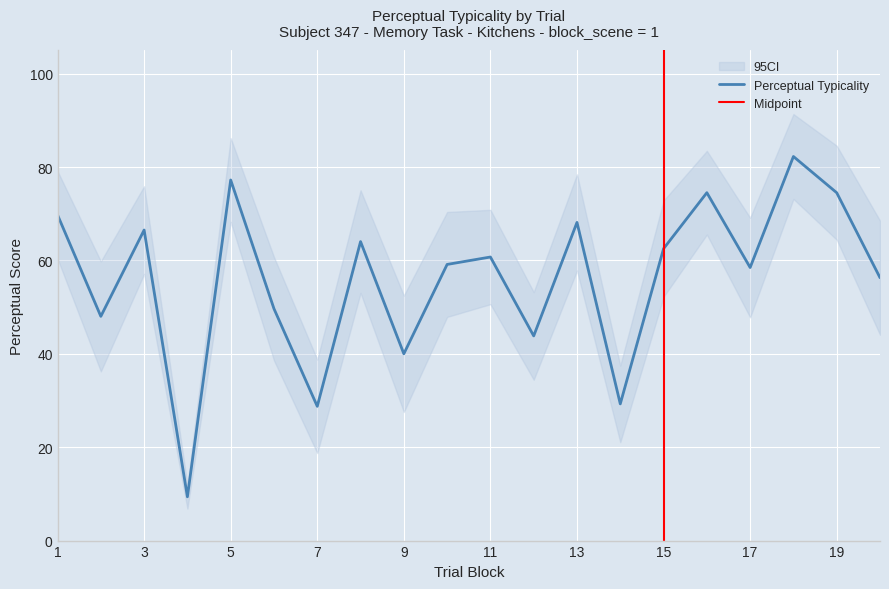

At which category does typicality reach its first local valley?

2